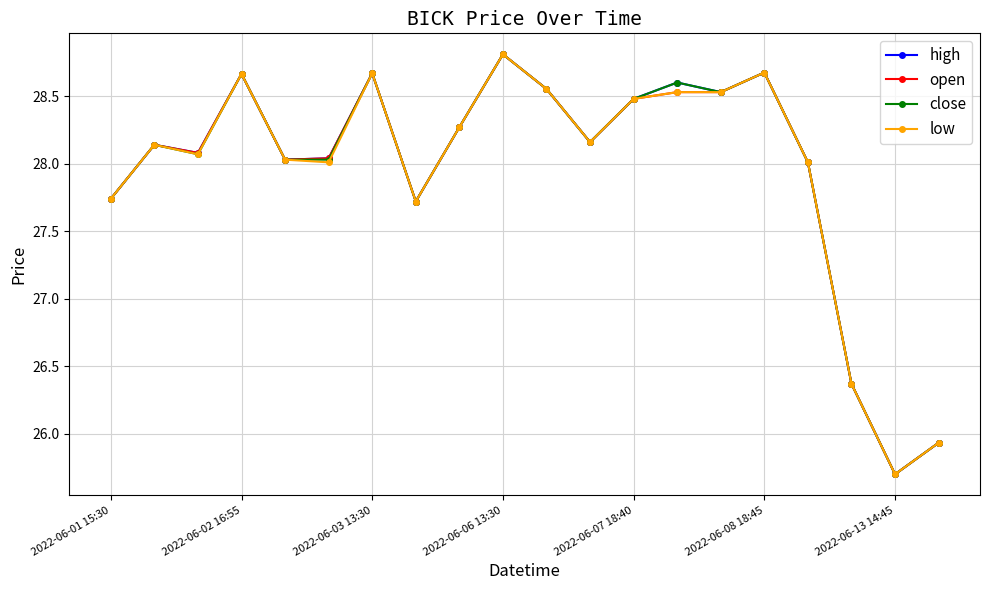

Rank the series by their average value, from lowest to highest.

low, open, close, high